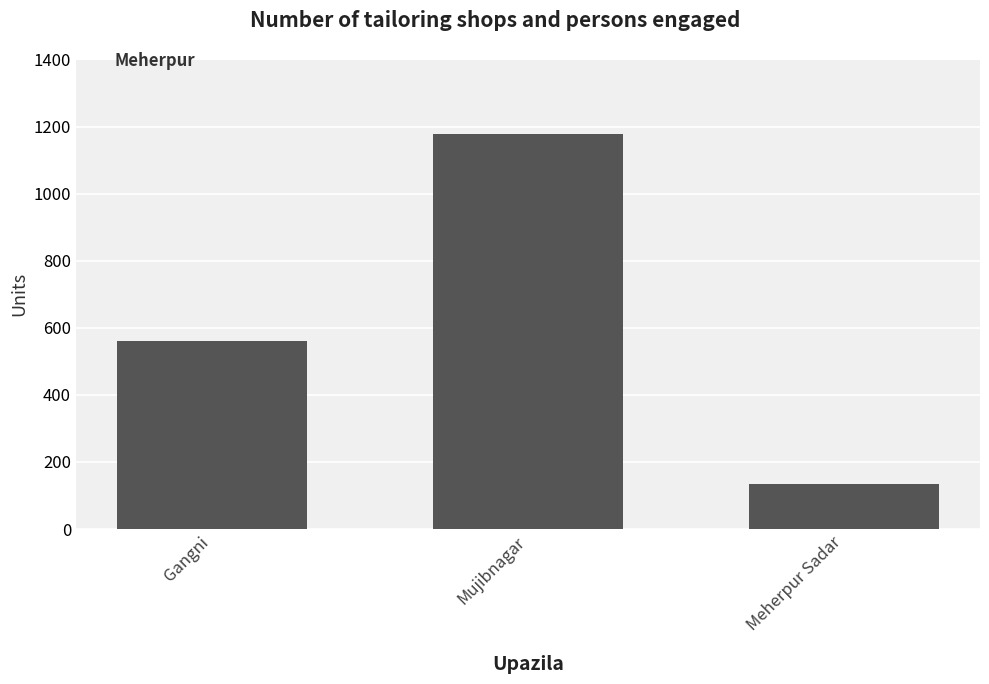

What is the label of the 2nd bar from the left?

Mujibnagar